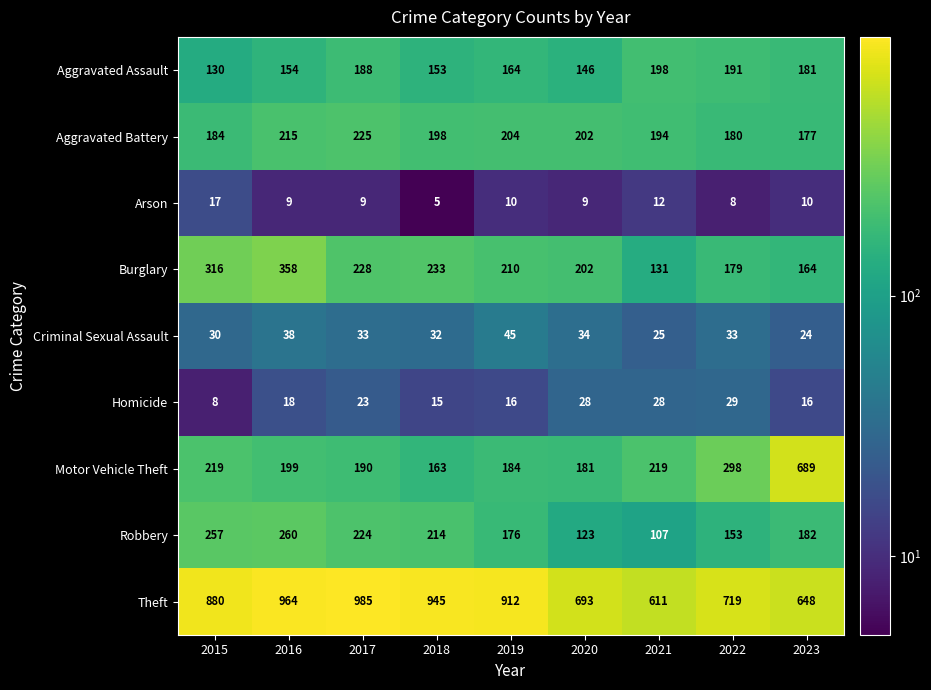

At 2023, list the series in order from smallest to largest.

Arson, Homicide, Criminal Sexual Assault, Burglary, Aggravated Battery, Aggravated Assault, Robbery, Theft, Motor Vehicle Theft